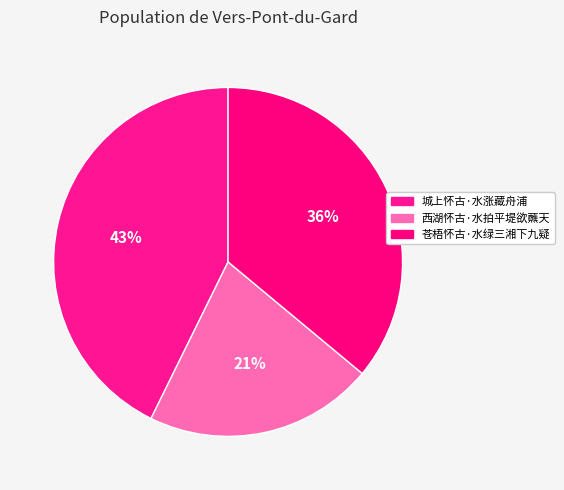

Is there a majority slice in this chart?

No